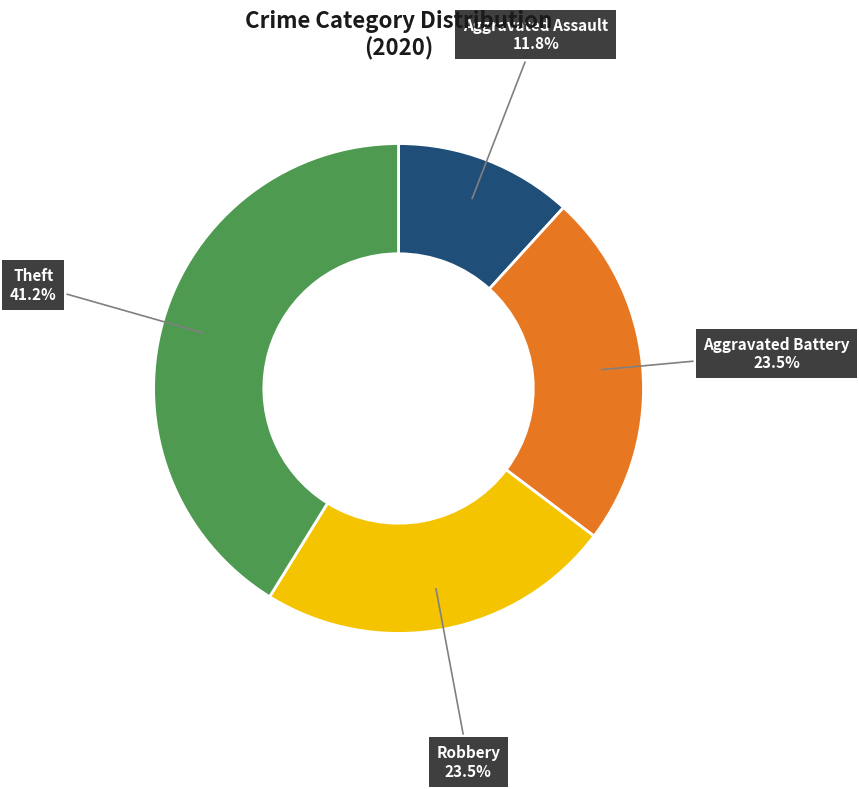

Is there a majority slice in this chart?

No